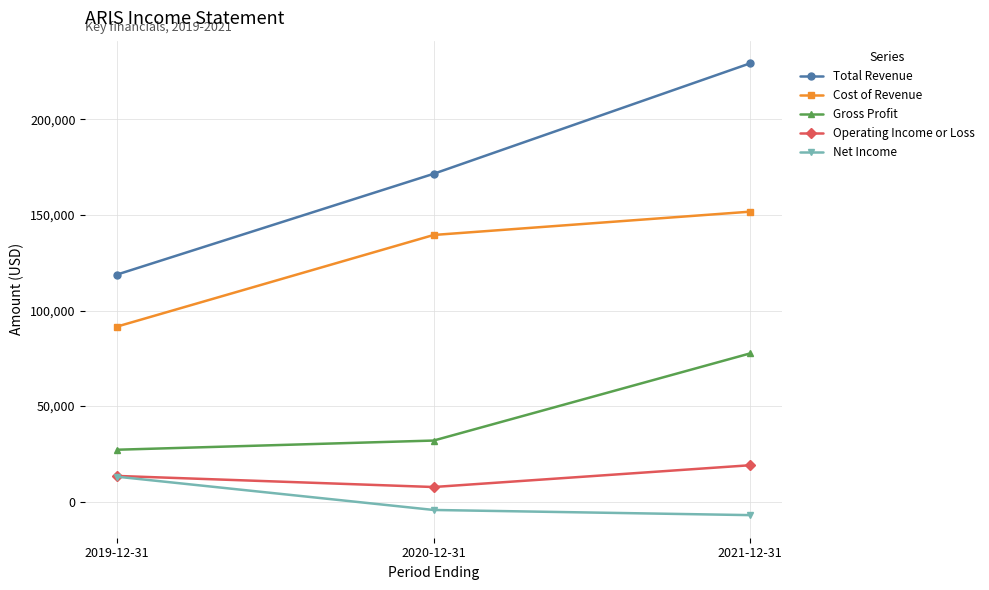

What are all the series names shown in the legend?

Total Revenue, Cost of Revenue, Gross Profit, Operating Income or Loss, Net Income